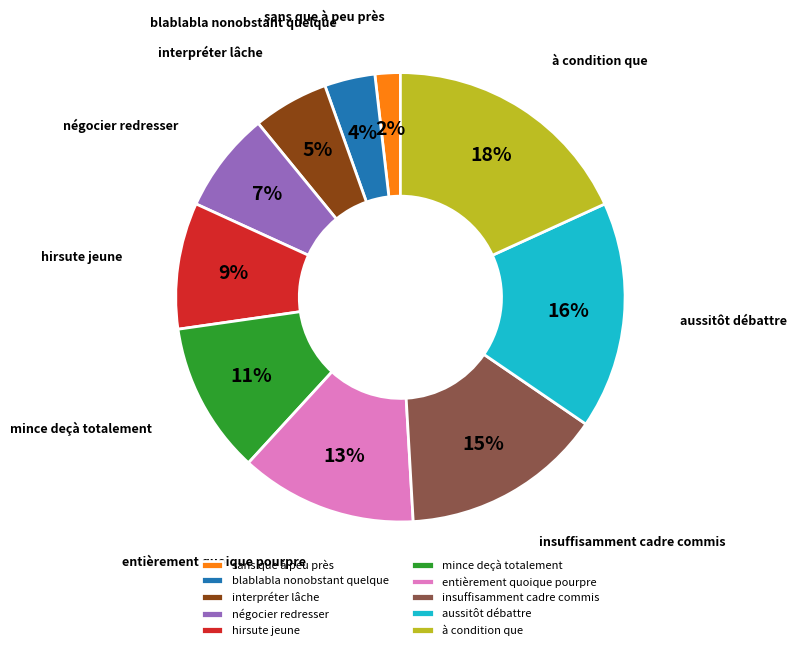

To the nearest percent, what portion does aussitôt débattre represent?

16%